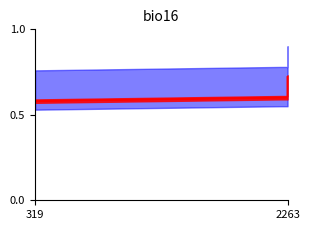

What is the label of the 5th point from the right?

319